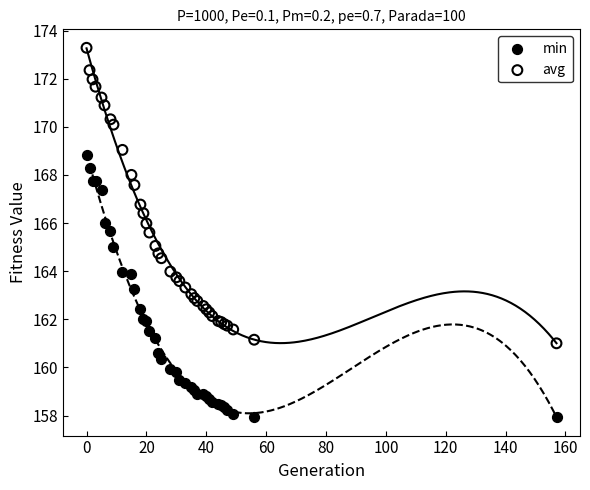

Which series contains the lowest Y value?

min